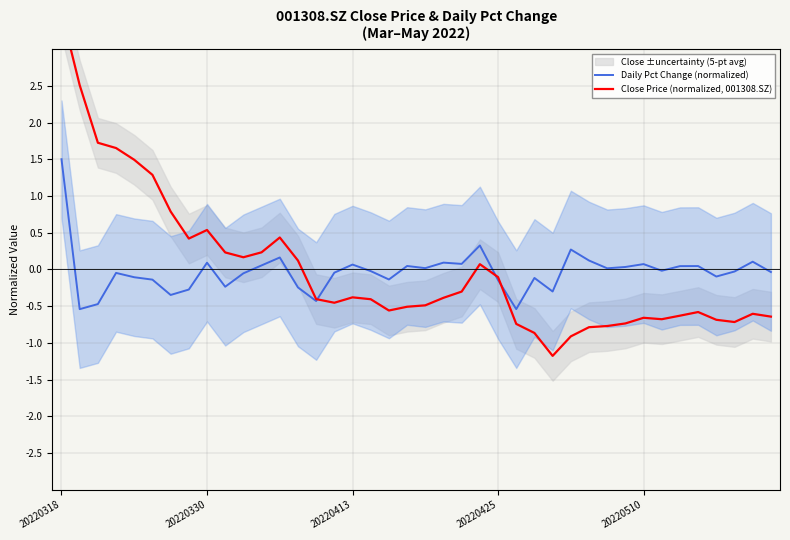

What is the difference between the maximum and minimum values in the Daily Pct Change (normalized) series?

2.0